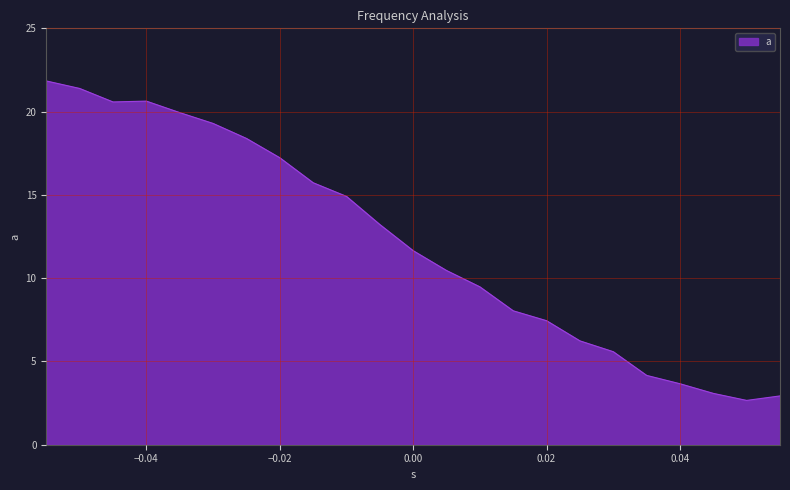

What is the maximum value shown in the chart?

21.8